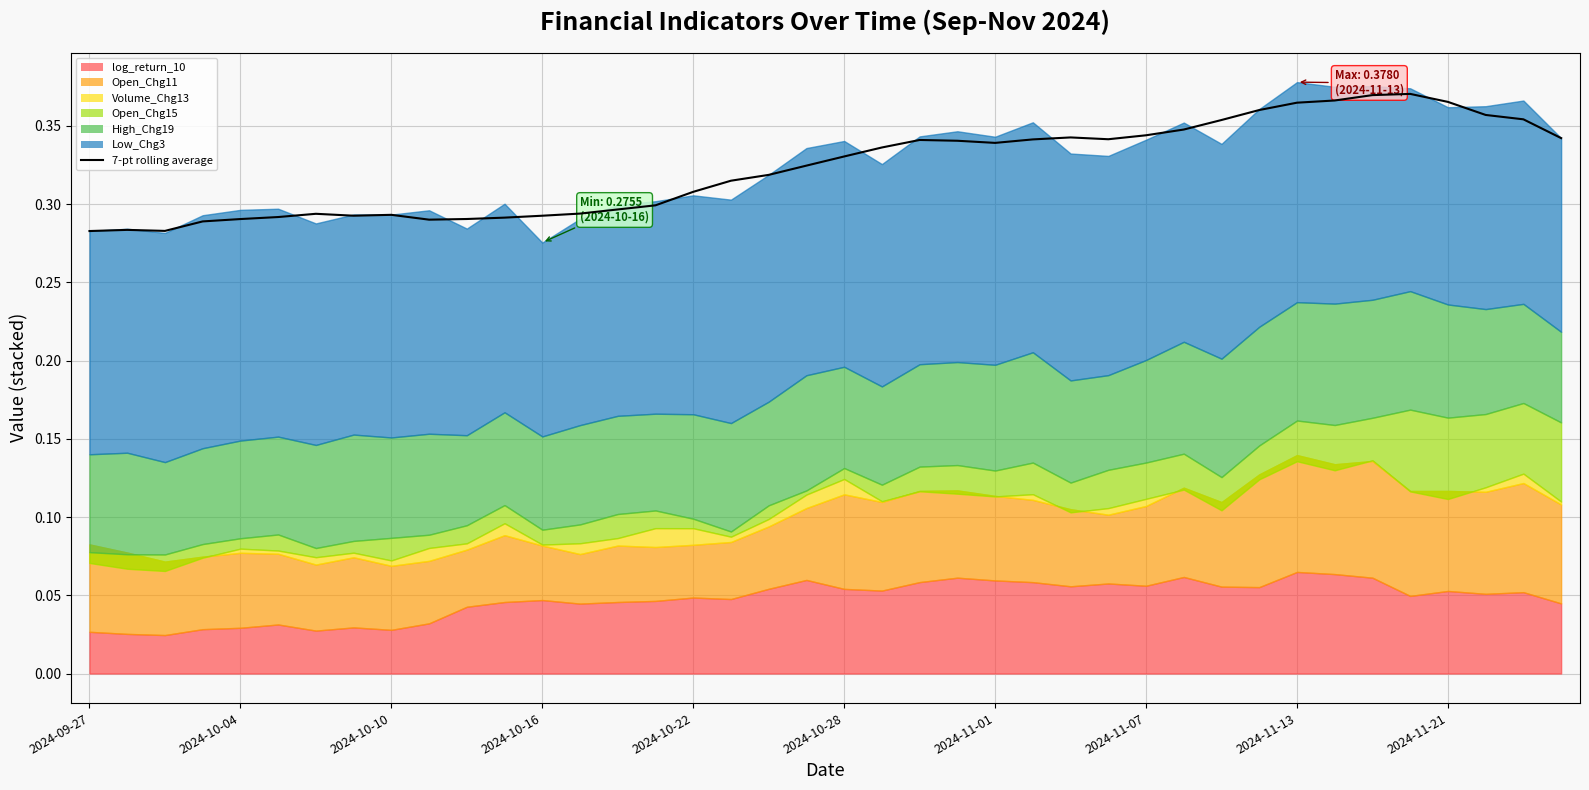

What is the difference between the second highest and minimum values?

0.1